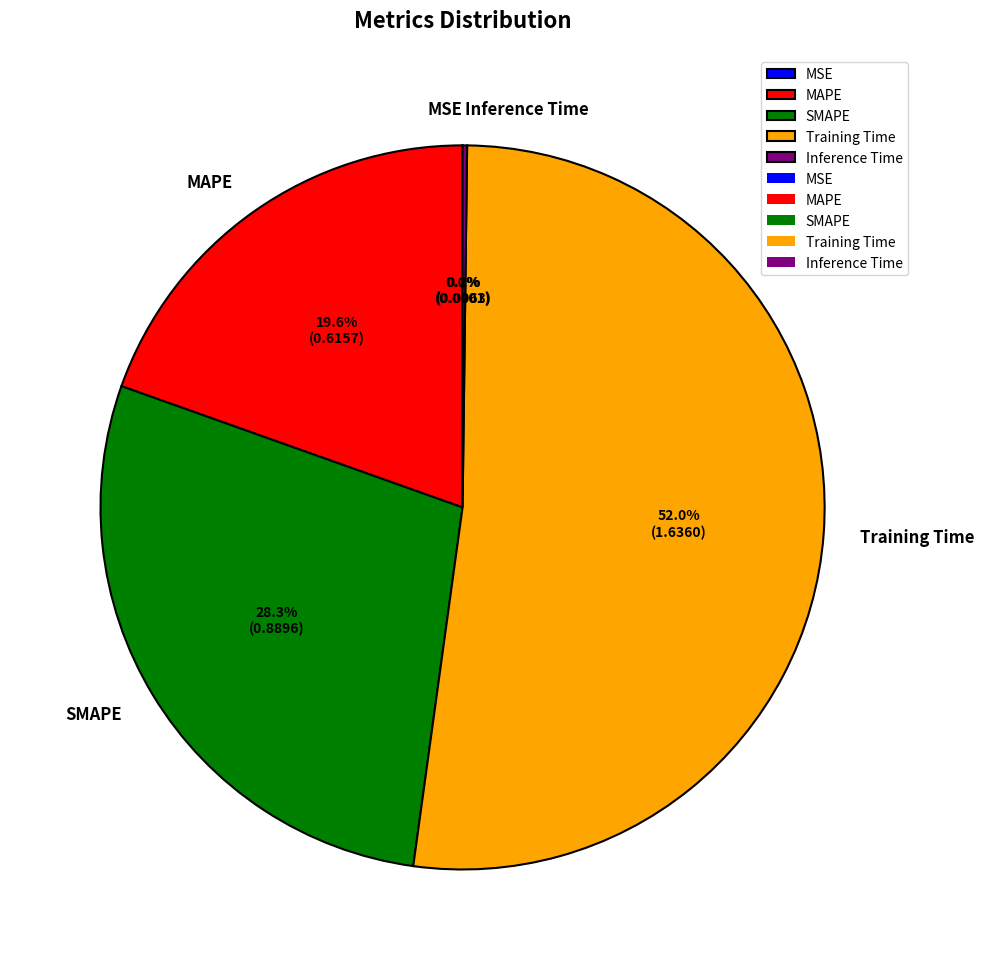

Does MAPE represent more than half of the total?

No